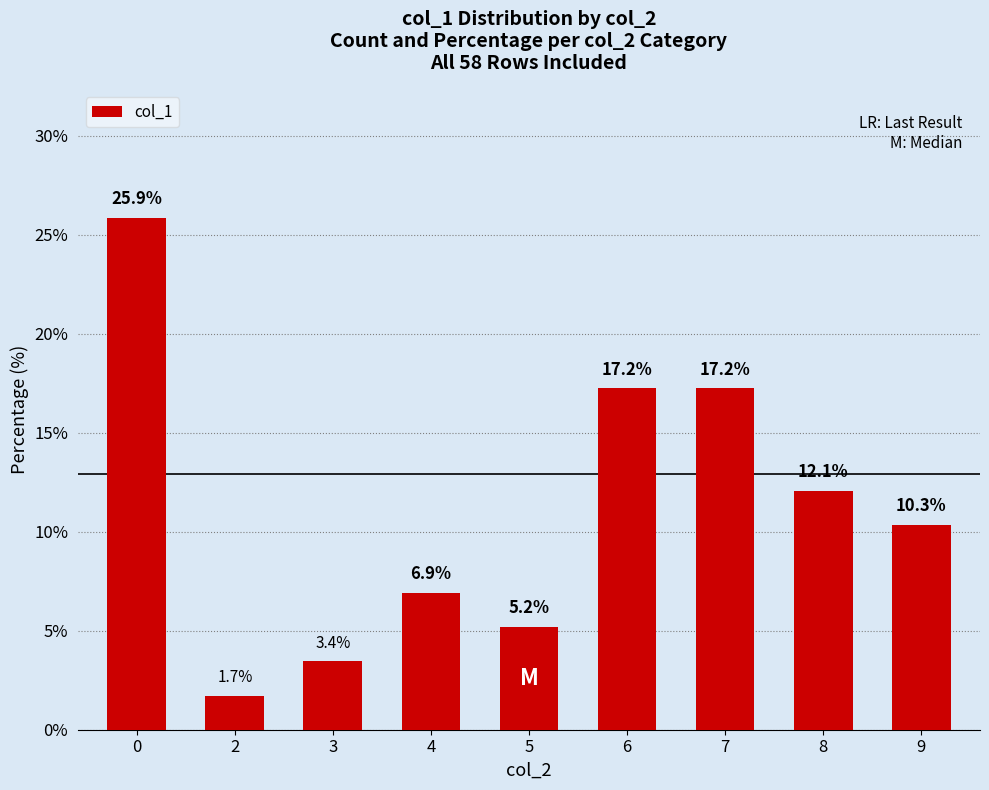

Between 4 and 7, which is larger?

7